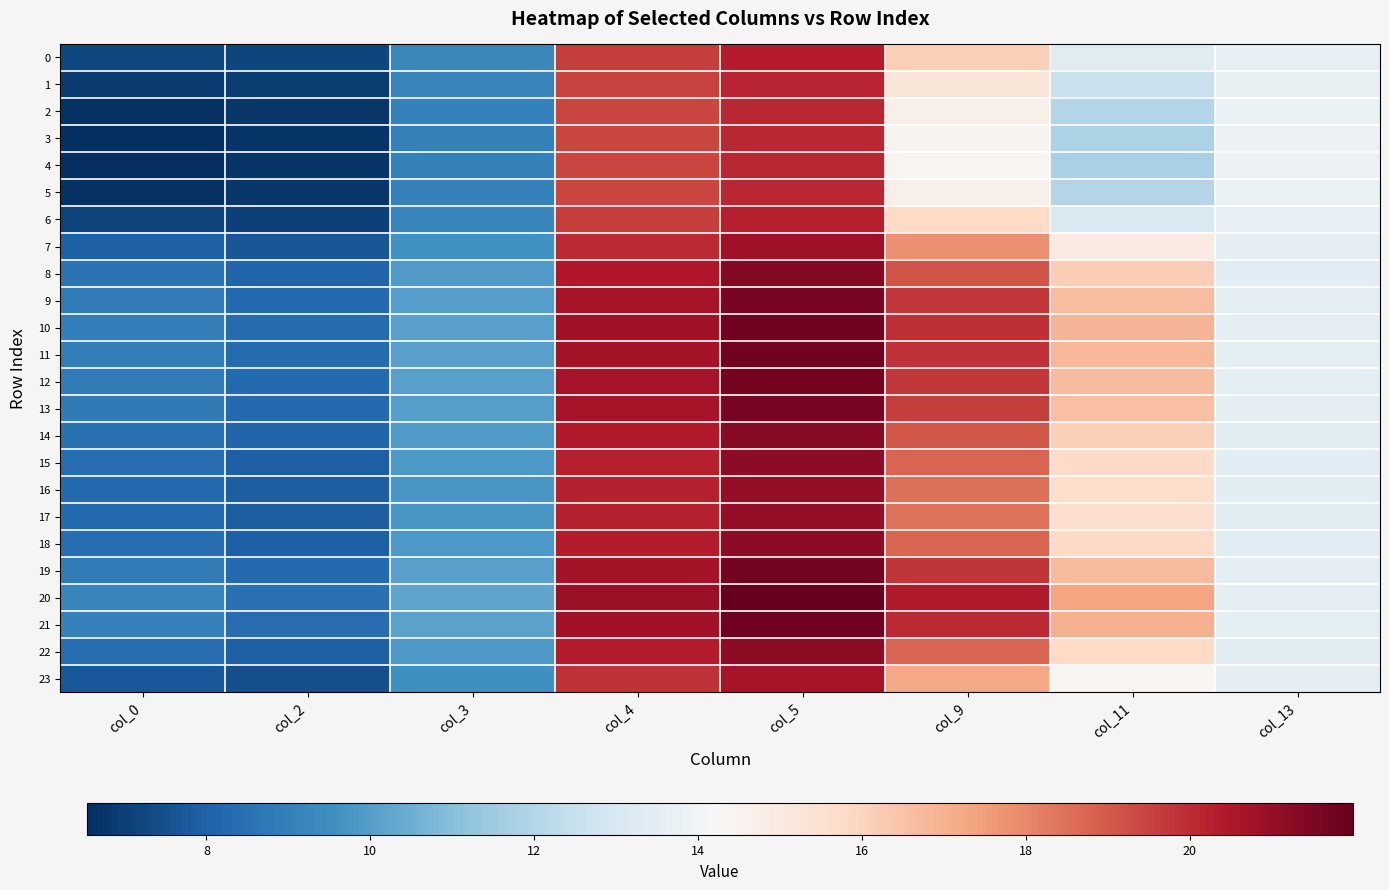

Rank the series at col_4 from lowest to highest value.

4, 3, 5, 2, 1, 6, 0, 23, 7, 17, 16, 15, 22, 18, 14, 8, 13, 9, 12, 19, 11, 10, 21, 20